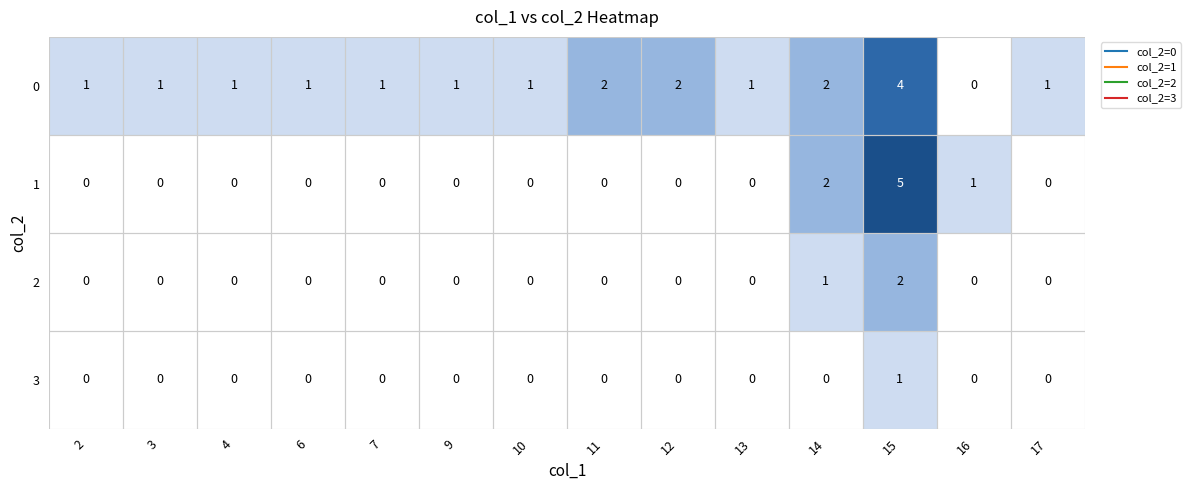

What is the total value across all series at 14?

5